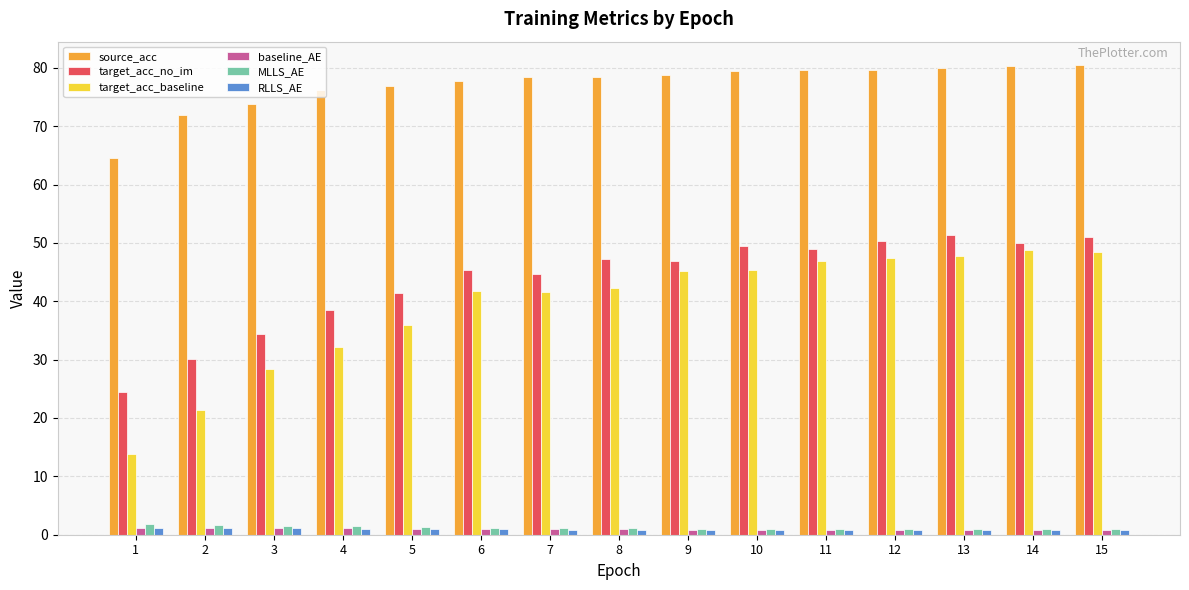

How many bars are there in total?

90